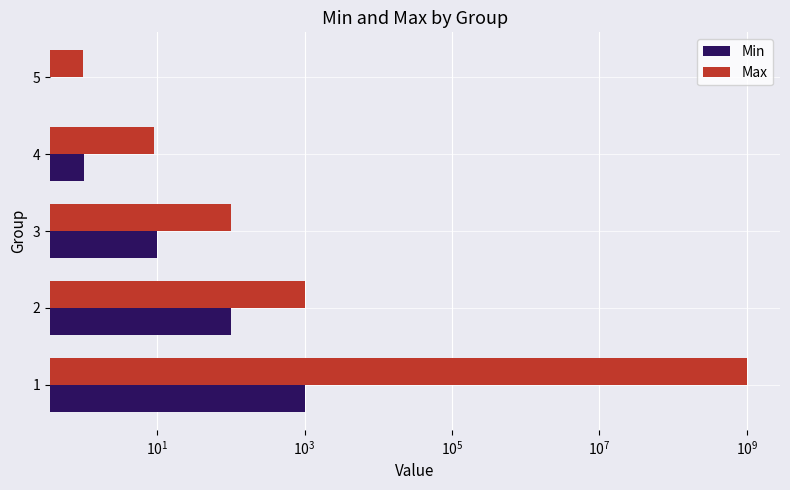

Reading left to right, list all the values displayed in this chart.

Min: 1001.0	100.0	10.0	1.0	0.0
Max: 1000000000.0	1000.0	99.0	9.0	1.0